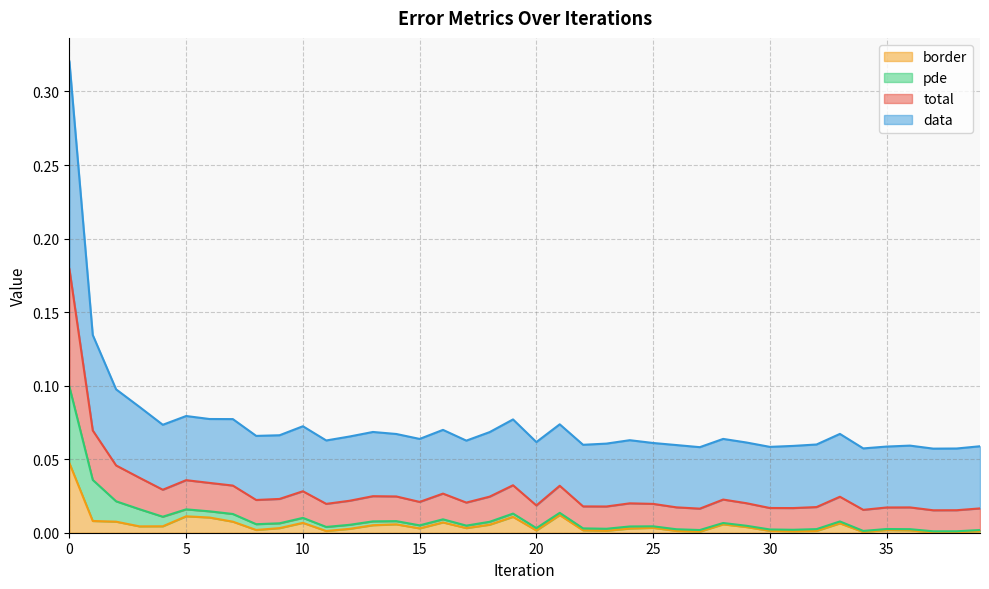

What is the difference between the highest and lowest values at 29?

0.1